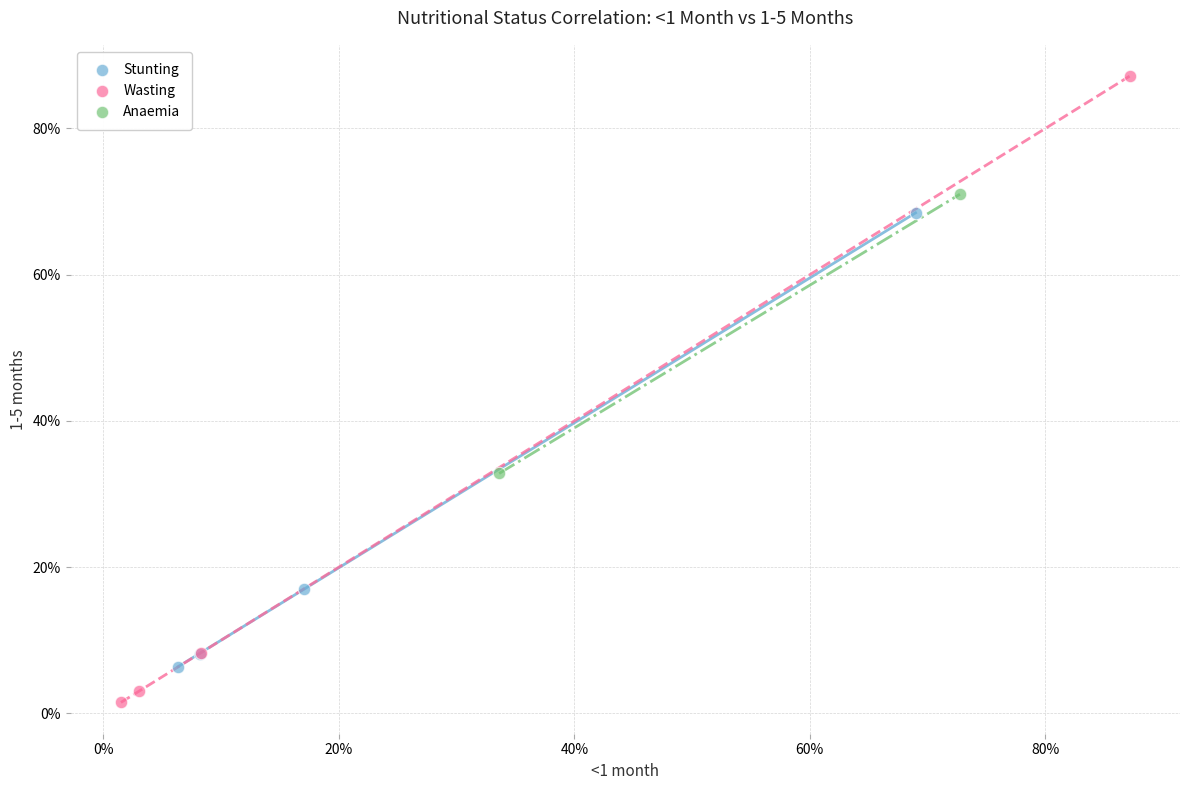

Which series contains the highest Y value?

Wasting